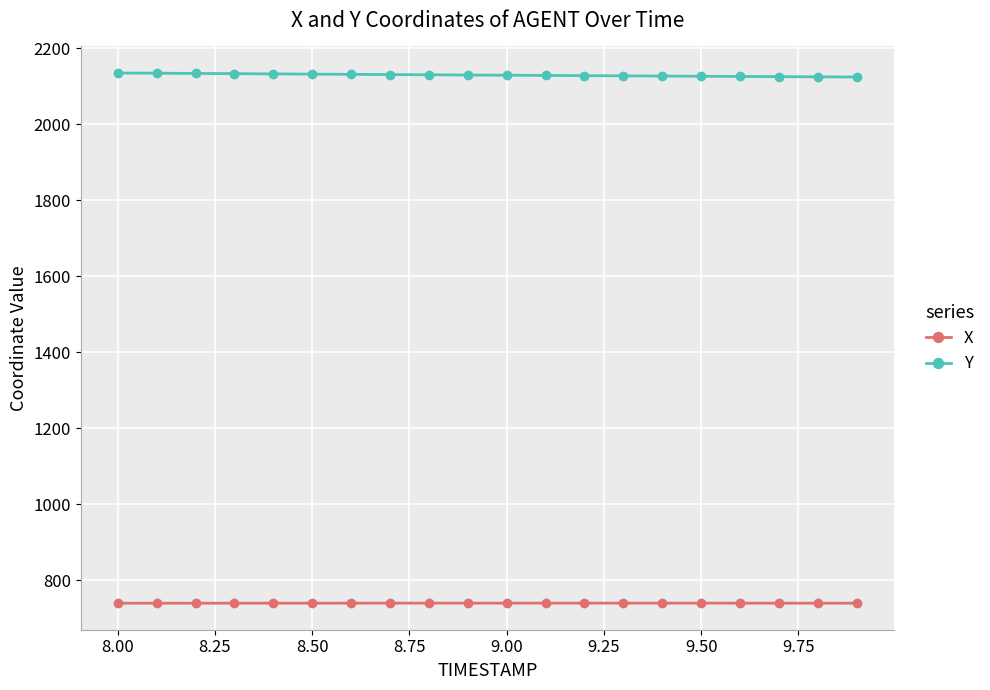

At how many categories does at least one series exceed 1171?

20